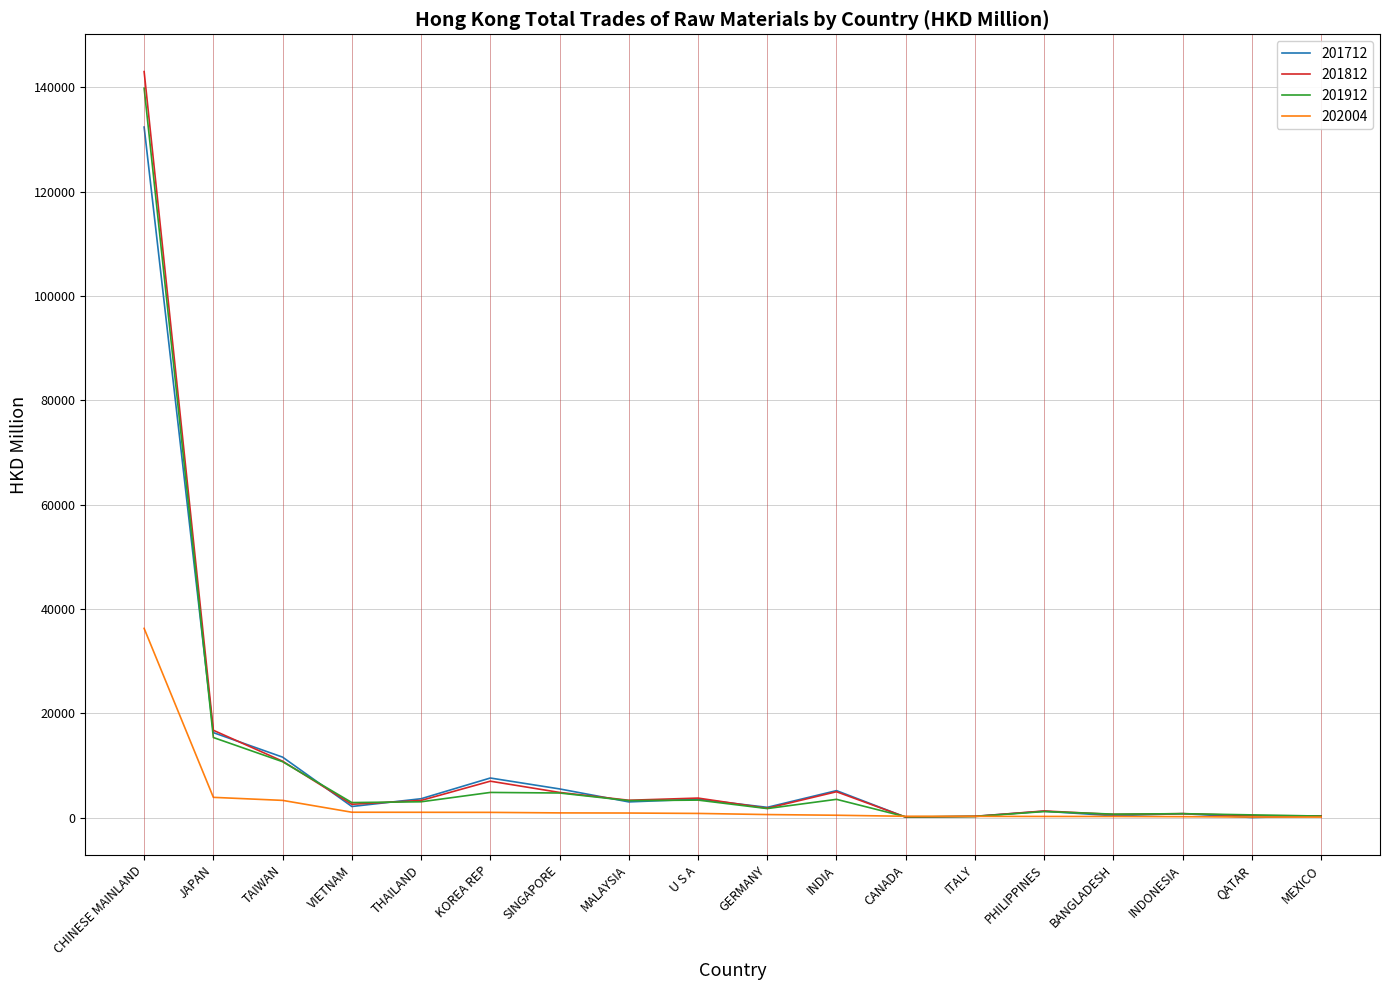

What is the sum of the 201912 values at CANADA and CHINESE MAINLAND?

139995.8